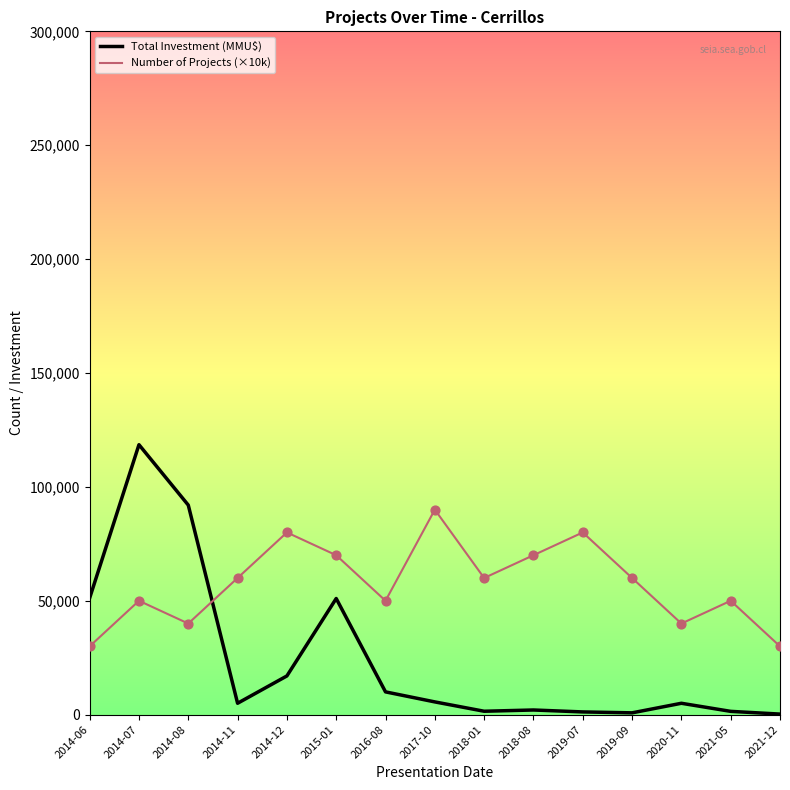

Is the value of Number of Projects (×10k) at 2020-11 greater than the value of Total Investment (MMU$) at 2014-08?

No